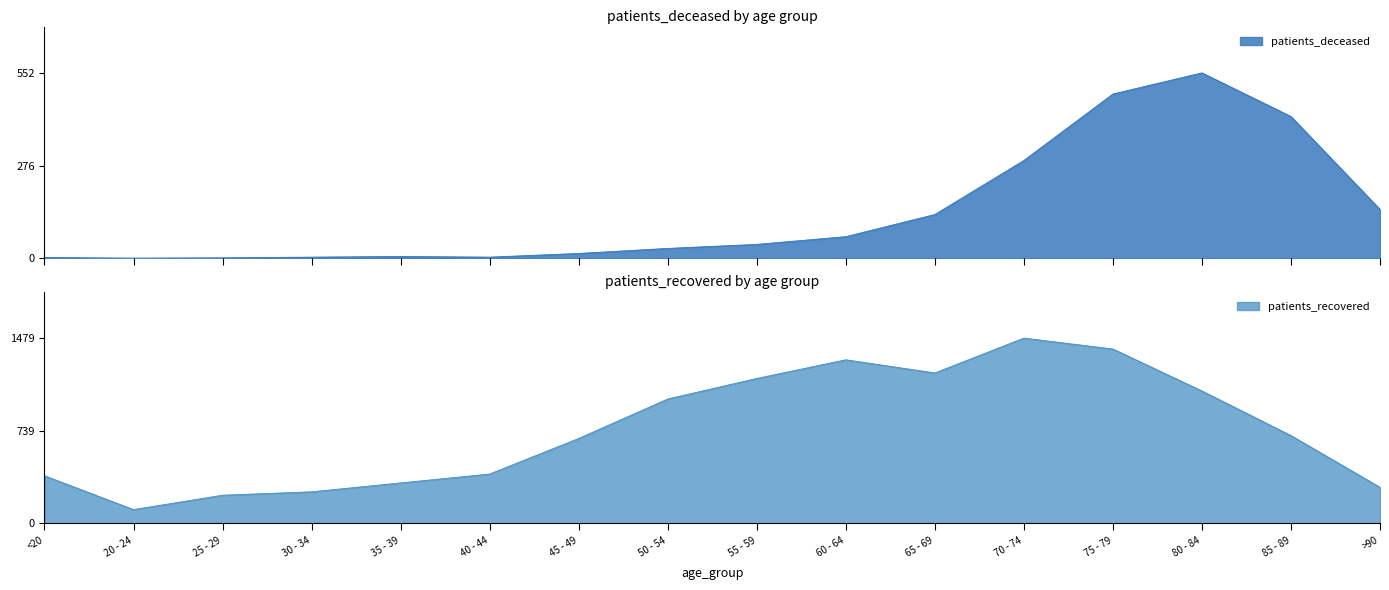

List the series in order of their overall mean, lowest first.

patients_deceased, patients_recovered